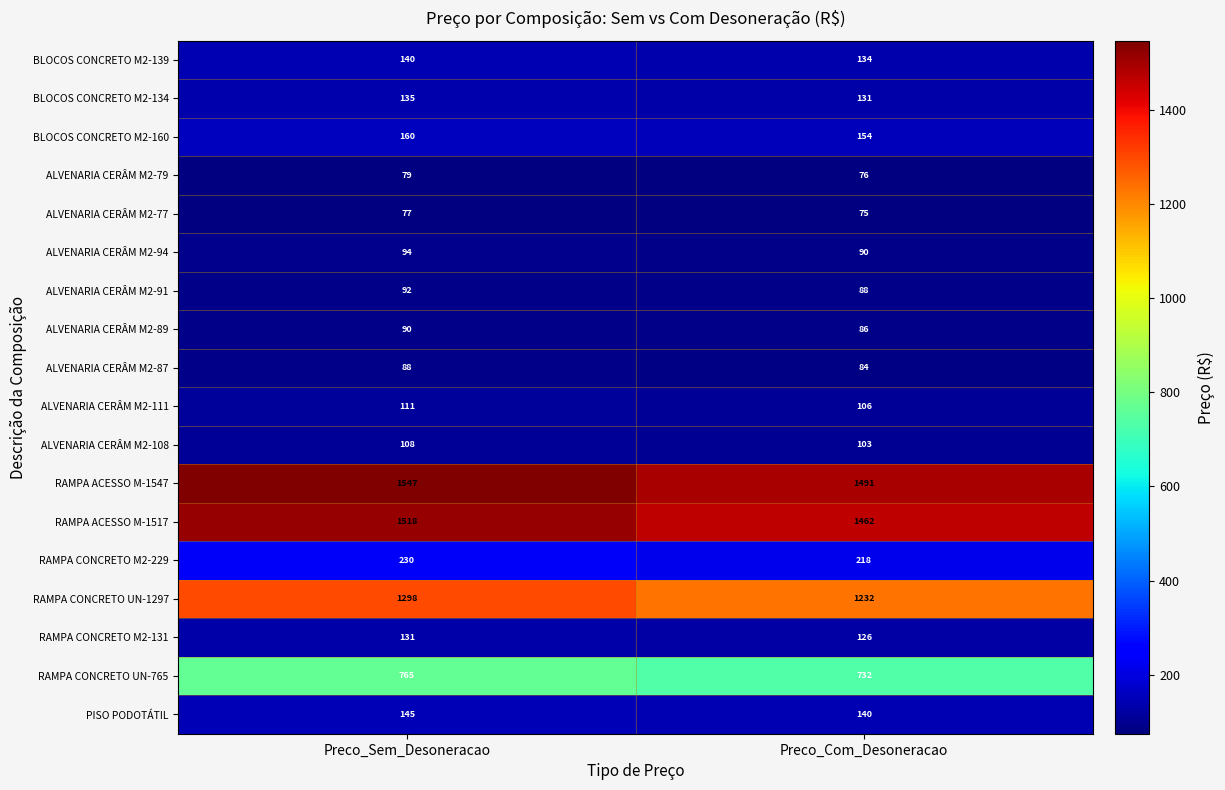

What is the difference between the maximum and minimum values in the BLOCOS CONCRETO M2-134 series?

4